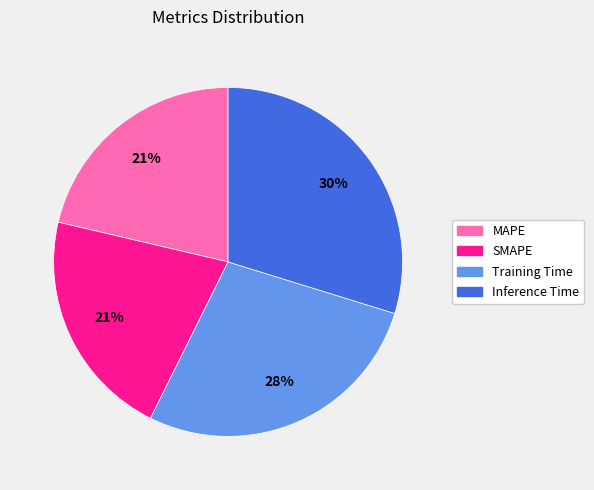

Is the sum of MAPE and Training Time greater than half?

No